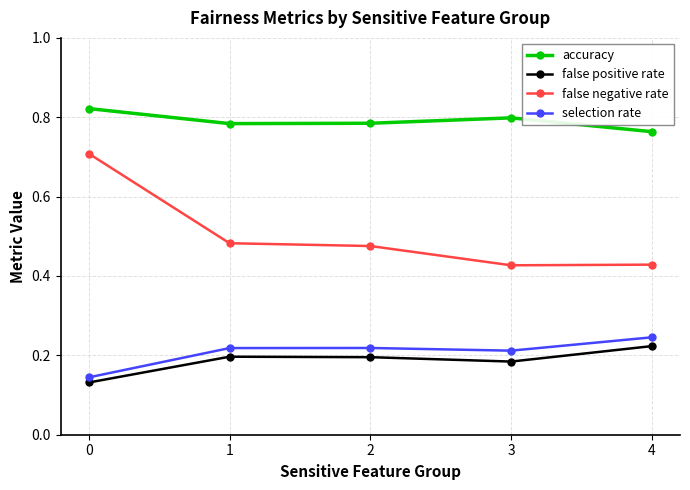

What is the value of the false negative rate point at the 1st from the left?

0.7